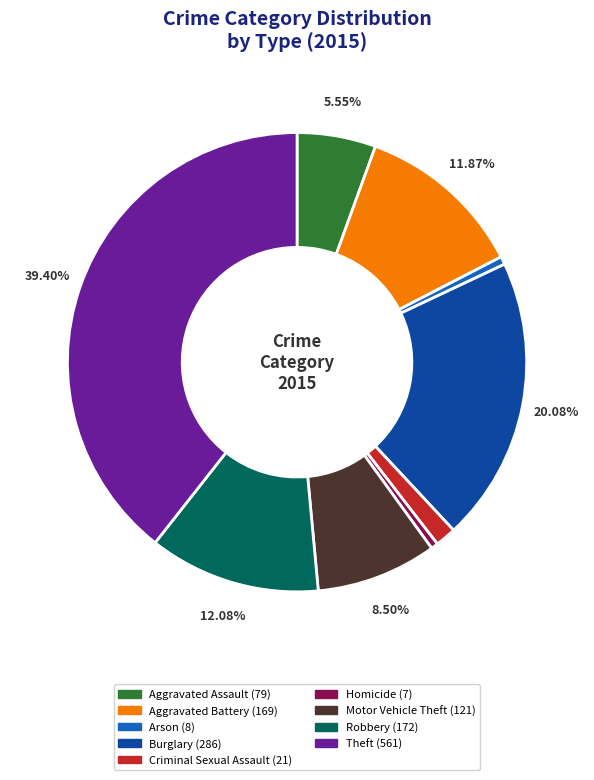

Count the number of slices in the pie.

9